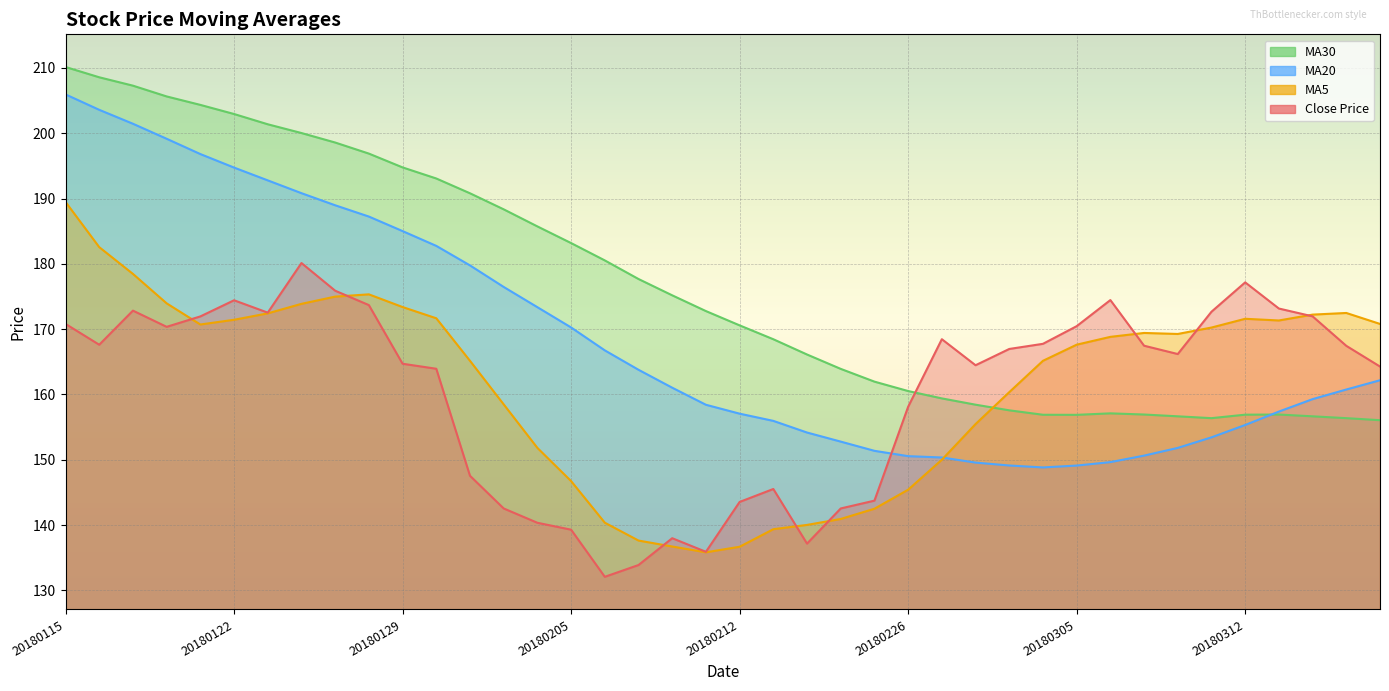

Rank the series by their maximum value, from lowest to highest.

close, ma5, ma20, ma30